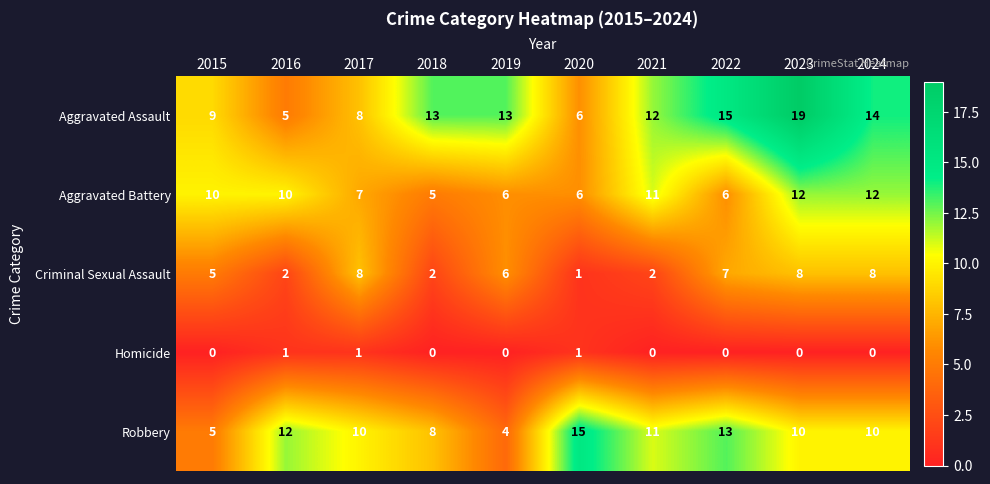

Rank the series at 2024 from lowest to highest value.

Homicide, Criminal Sexual Assault, Robbery, Aggravated Battery, Aggravated Assault